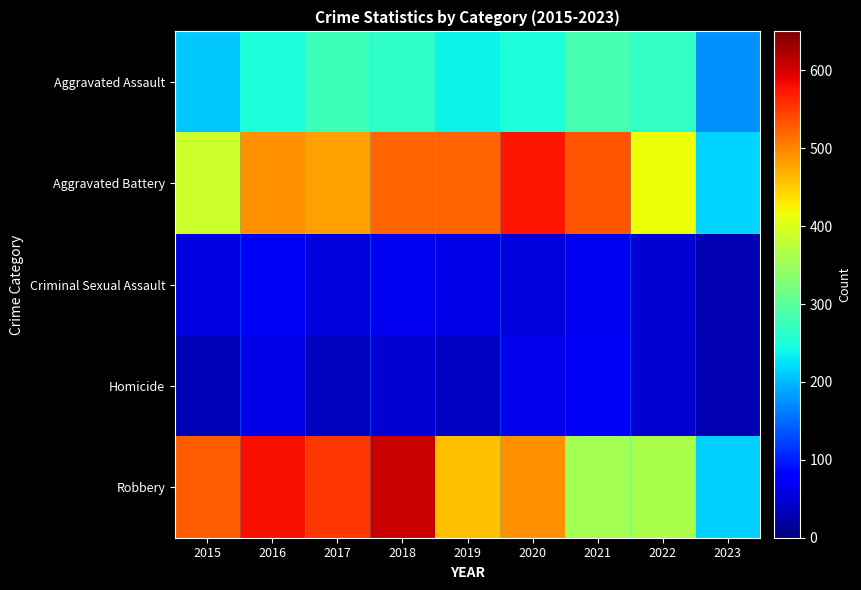

Between 2017 and 2023, which series saw the biggest shift?

Robbery